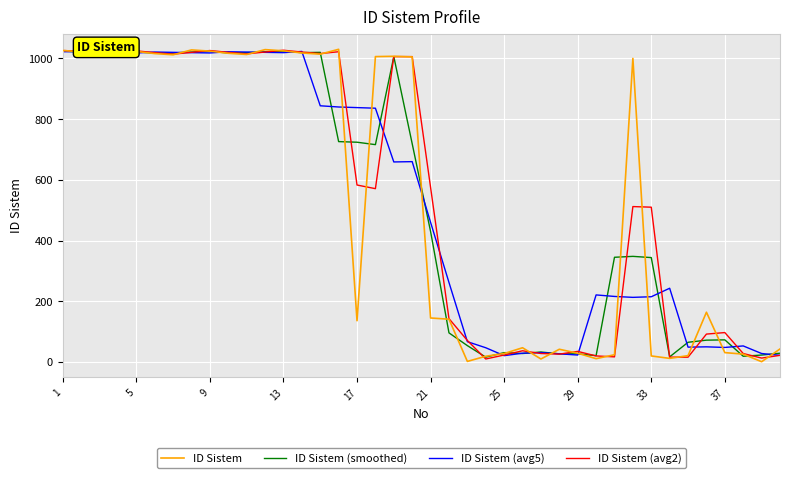

Is it true that ID Sistem (avg5) equals 144 at 33?

False